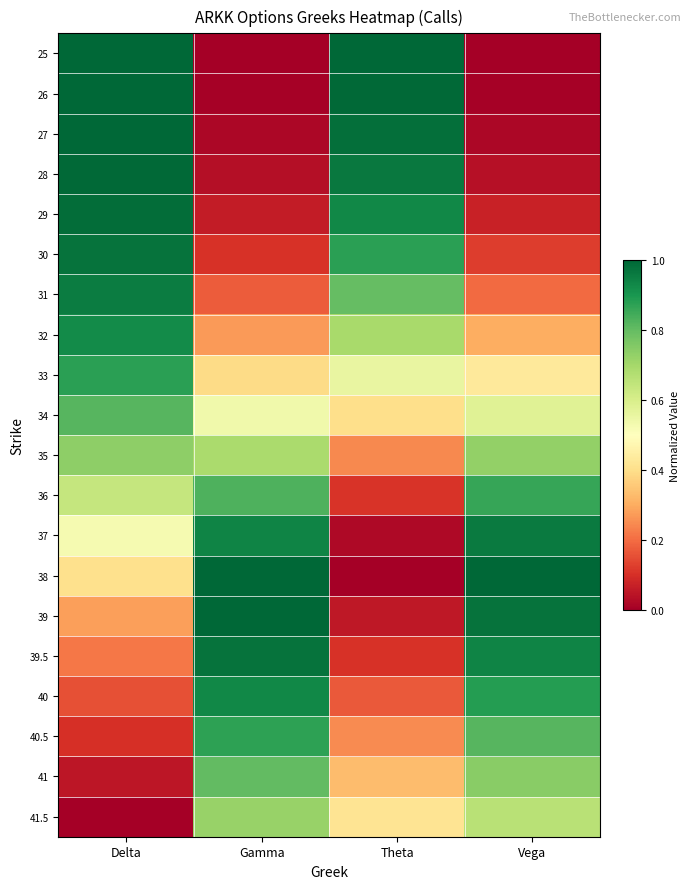

What is the spread (max minus min) of values at Theta?

1.0